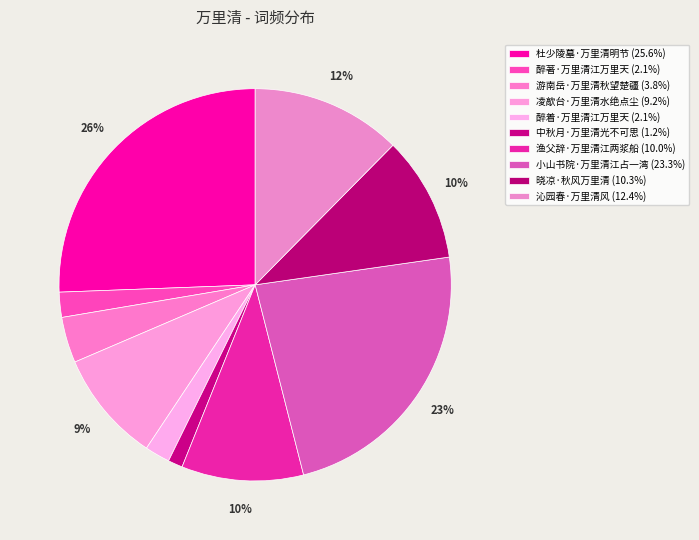

How many slices are in this pie chart?

10